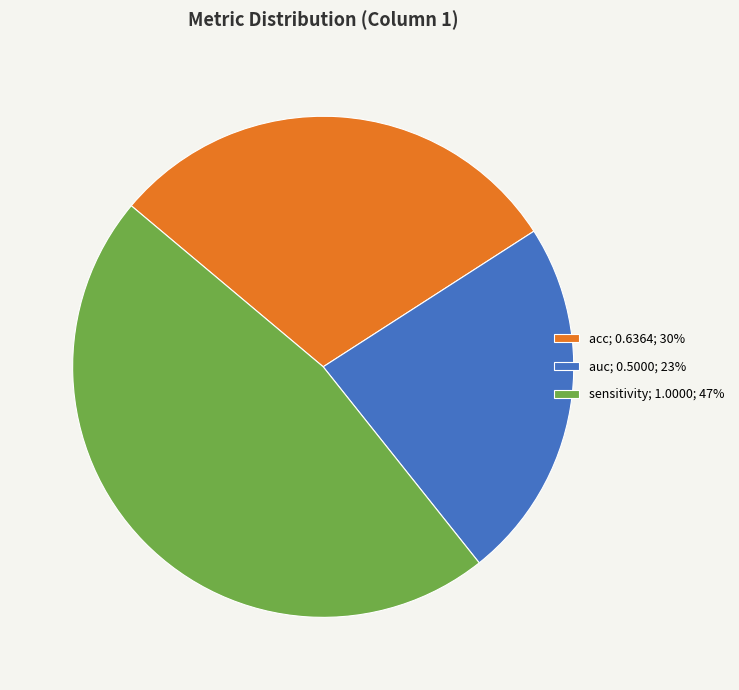

Is the sum of auc; 0.5000; 23% and acc; 0.6364; 30% greater than half?

Yes